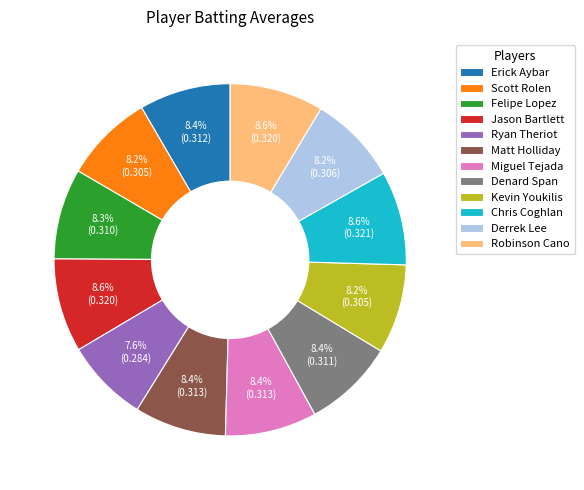

Is the sum of Matt Holliday and Denard Span greater than half?

No